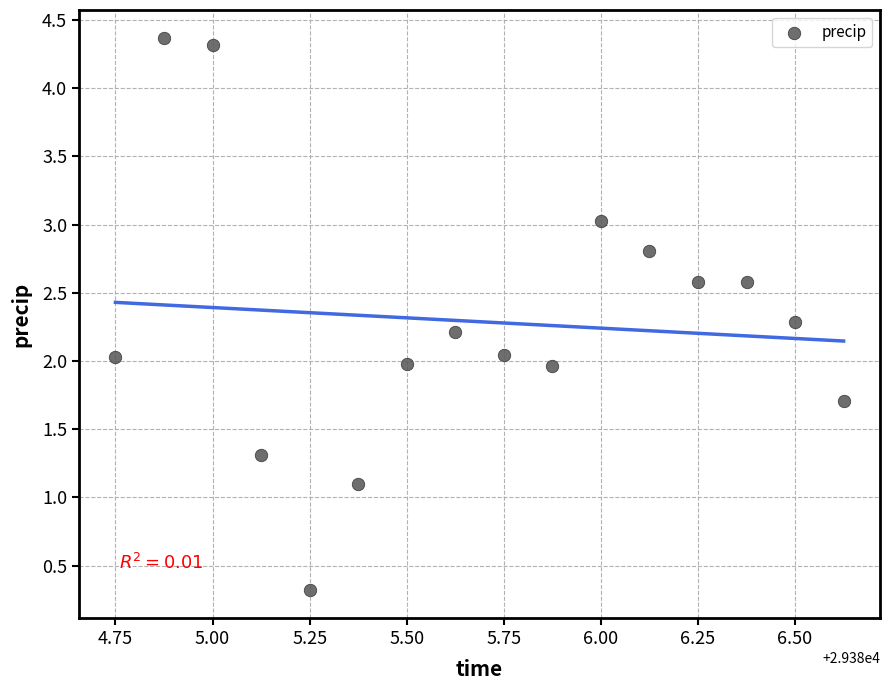

What is the range of X values (max minus min)?

1.9